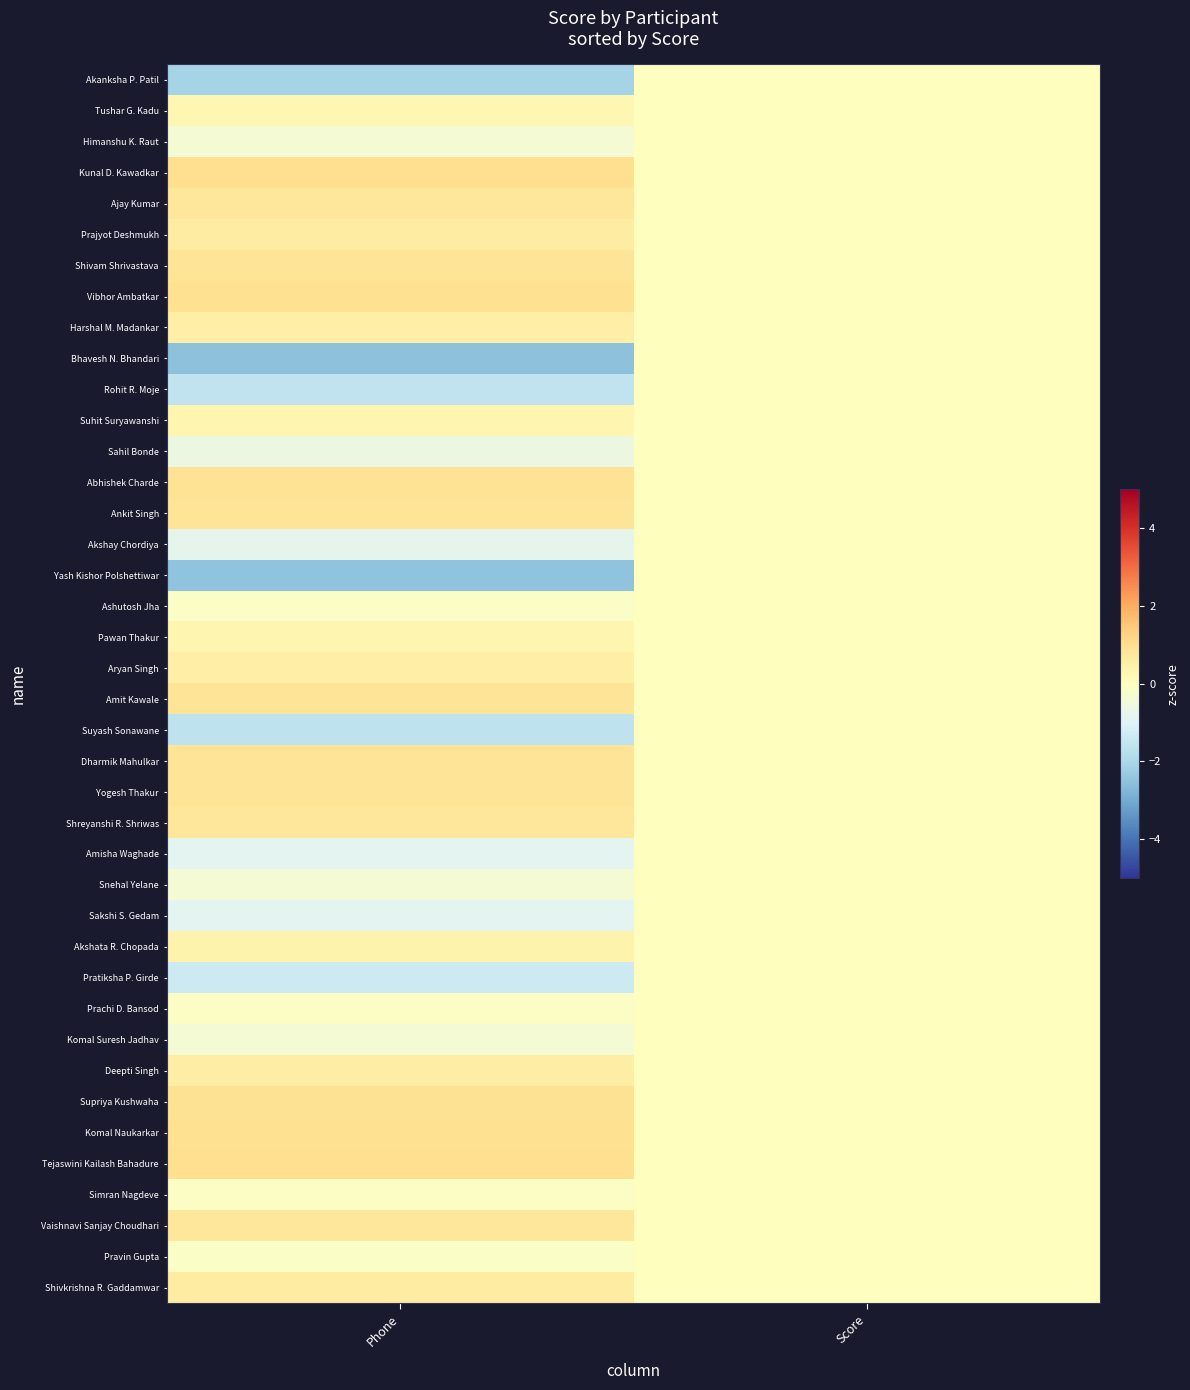

What is the minimum value shown in the chart?

-2.5